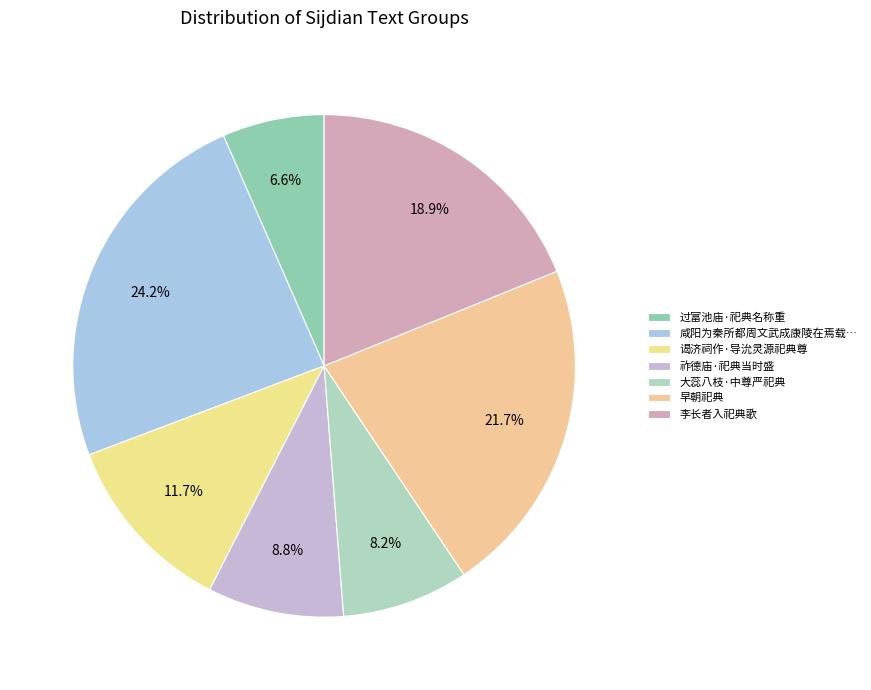

Is 早朝祀典 the majority of the pie?

No